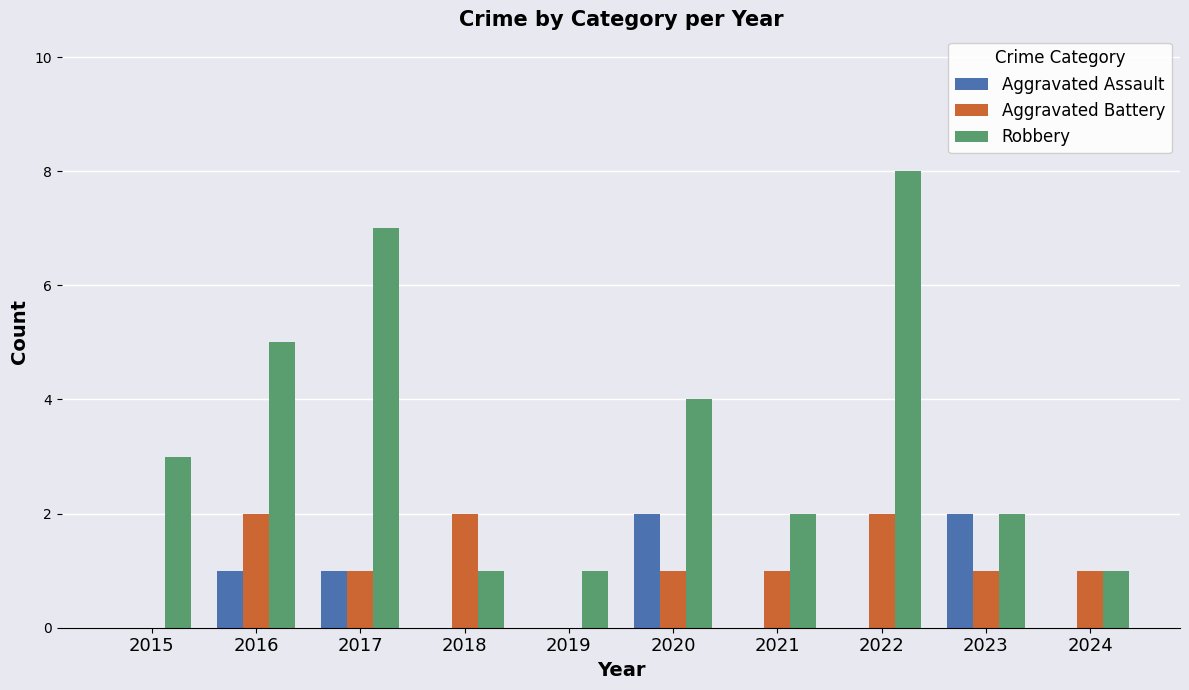

Reading left to right, what are all the values shown in this chart?

Aggravated Assault: 0	1	1	0	0	2	0	0	2	0
Aggravated Battery: 0	2	1	2	0	1	1	2	1	1
Robbery: 3	5	7	1	1	4	2	8	2	1